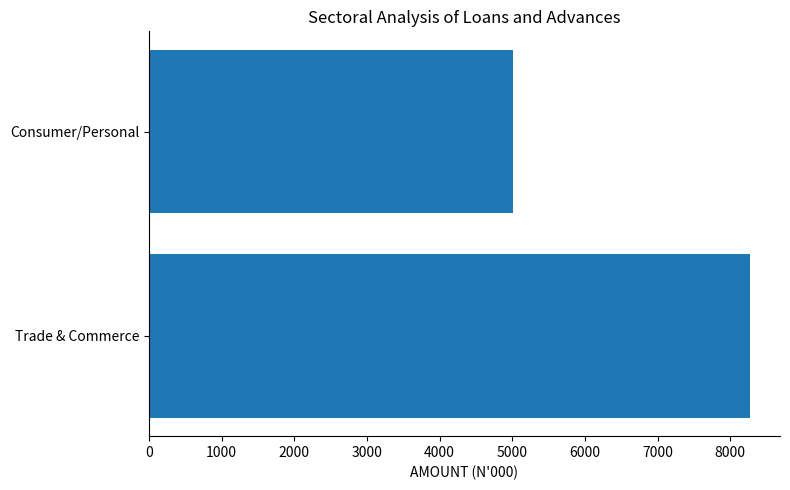

List the labels in order of value, largest first.

Trade & Commerce, Consumer/Personal